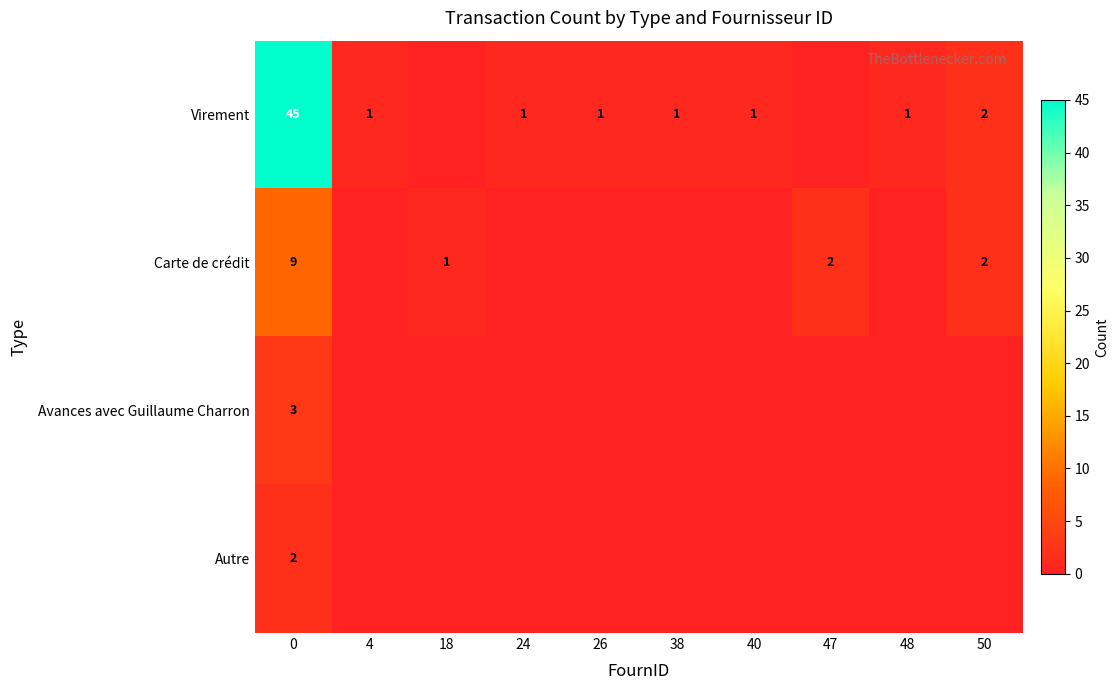

True or false: row_3 has a value of 0 at 40.

True